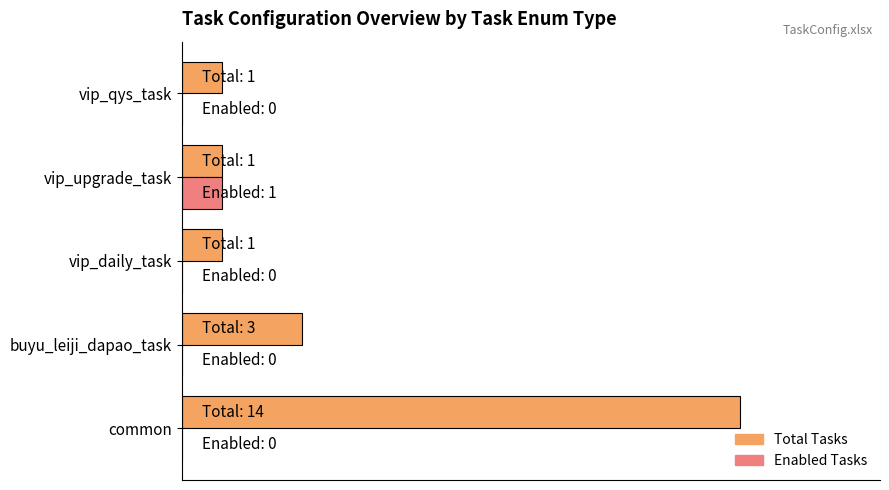

List the series in order of their peak value, lowest first.

Enabled Tasks, Total Tasks